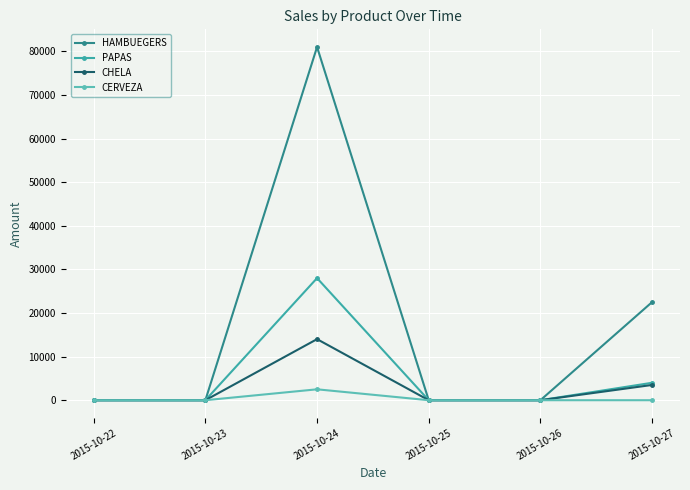

How many interior local peaks does the PAPAS series have?

1